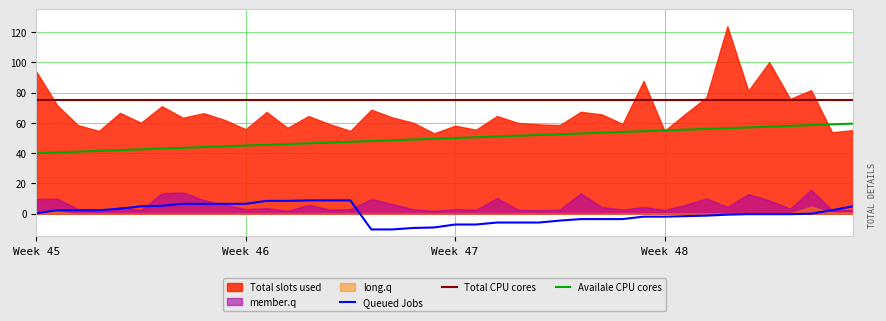

How many interior local valleys does the long.q series have?

13